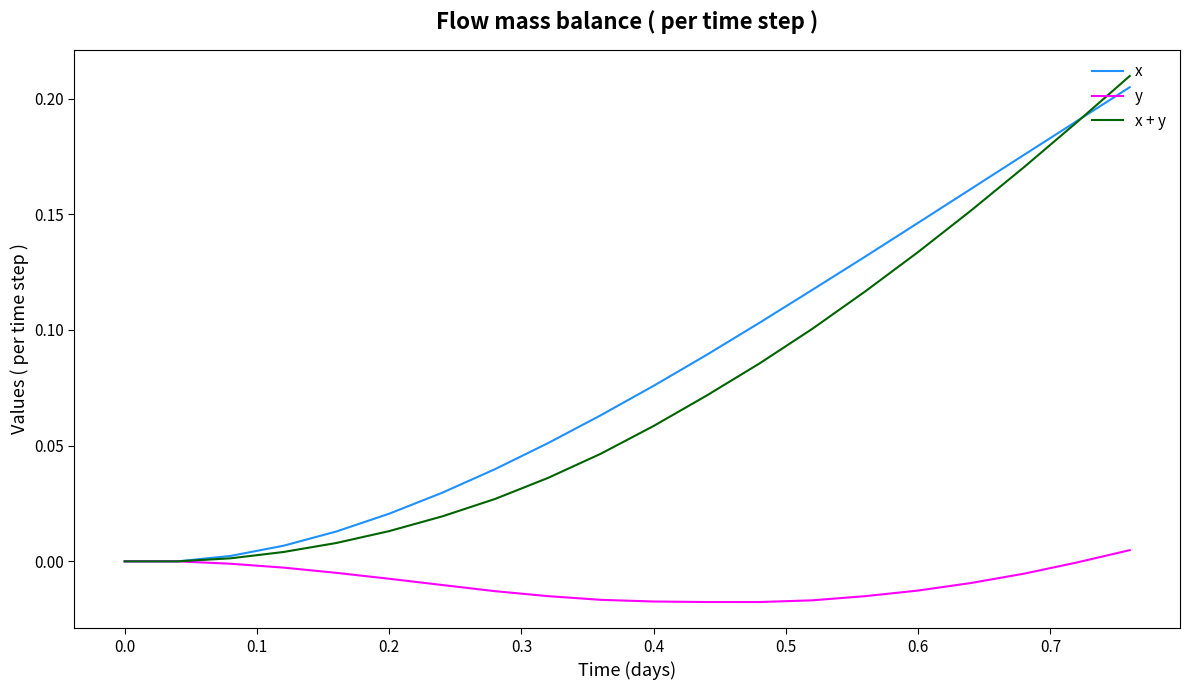

Which series has the widest spread of values?

x + y